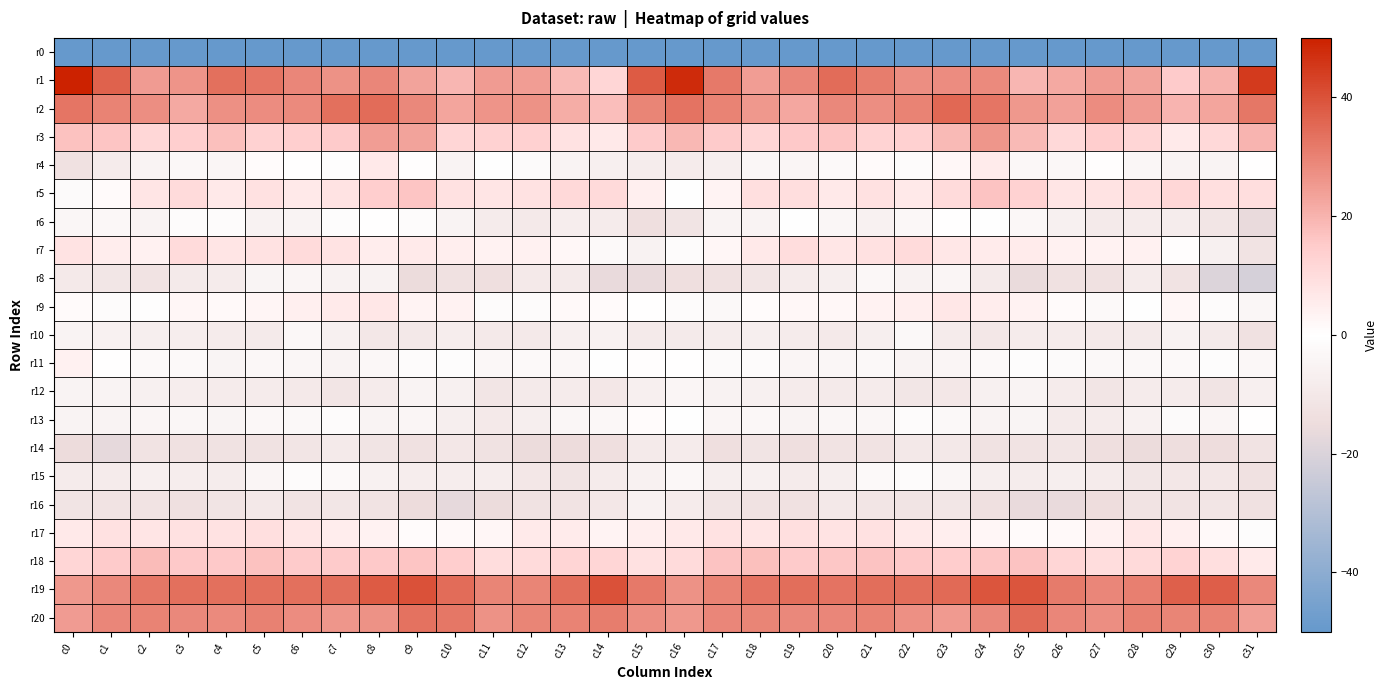

Which label corresponds to the largest value in the chart?

c0